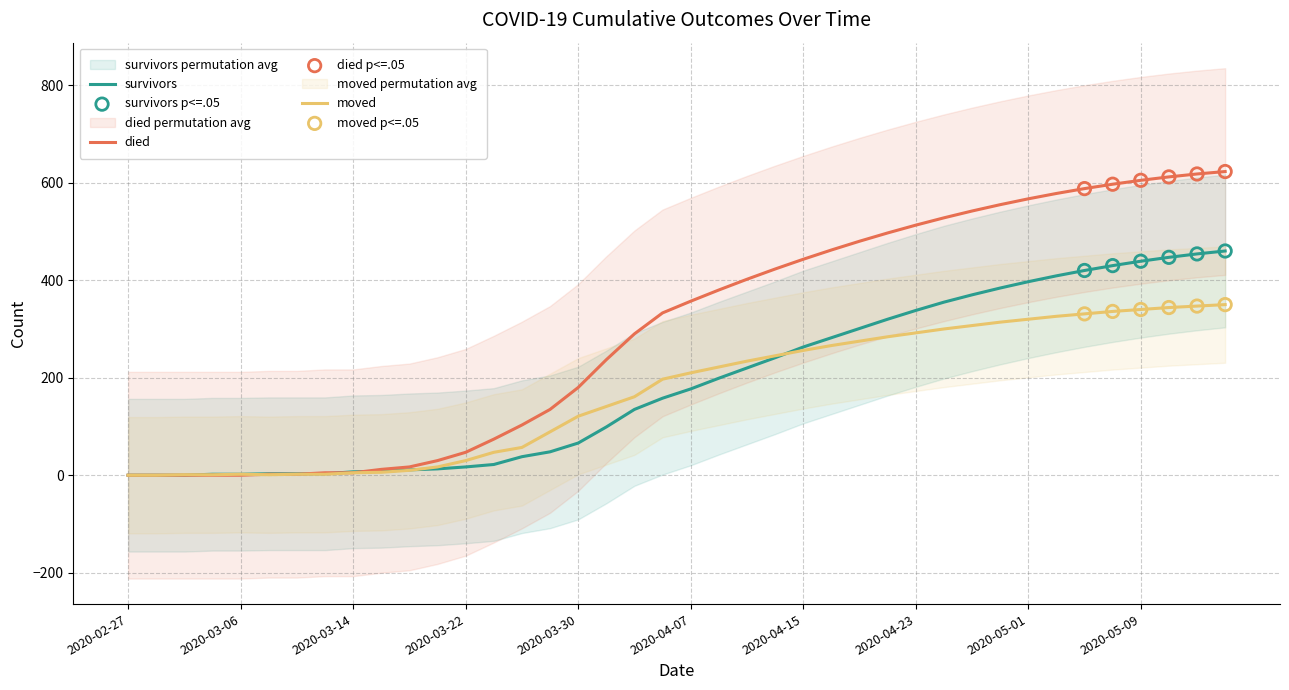

Which series reaches the minimum Y coordinate?

survivors